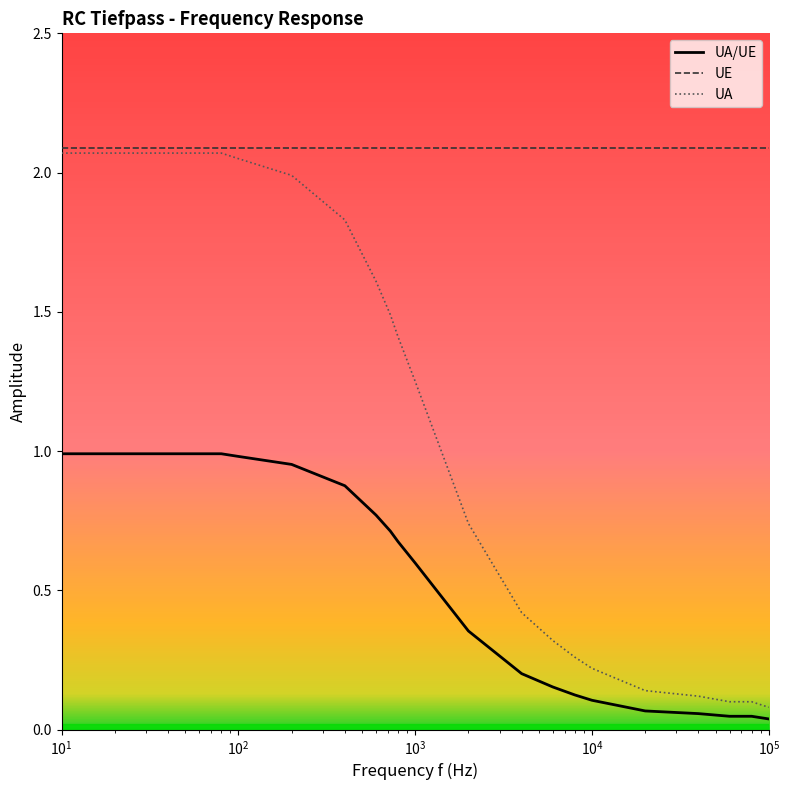

Which series has the largest range (max minus min)?

UA